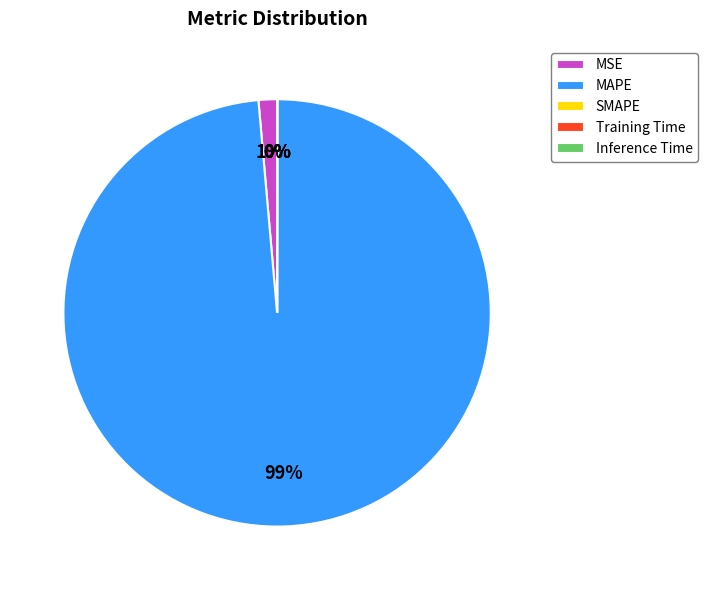

What is the majority slice?

MAPE